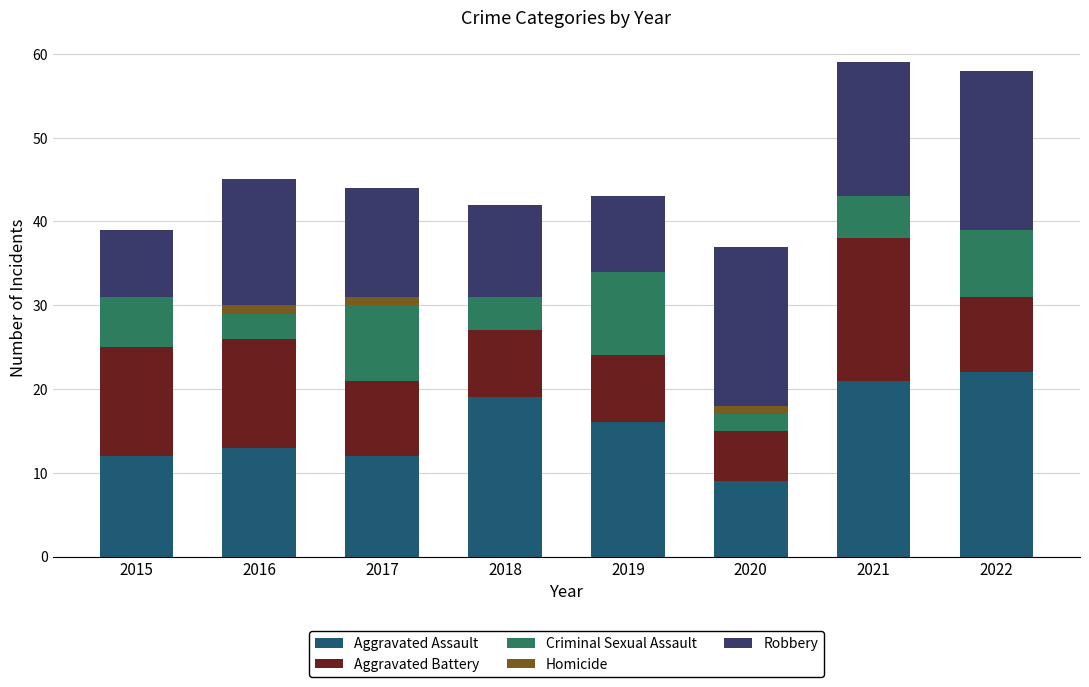

What is the sum of all Aggravated Assault values?

124